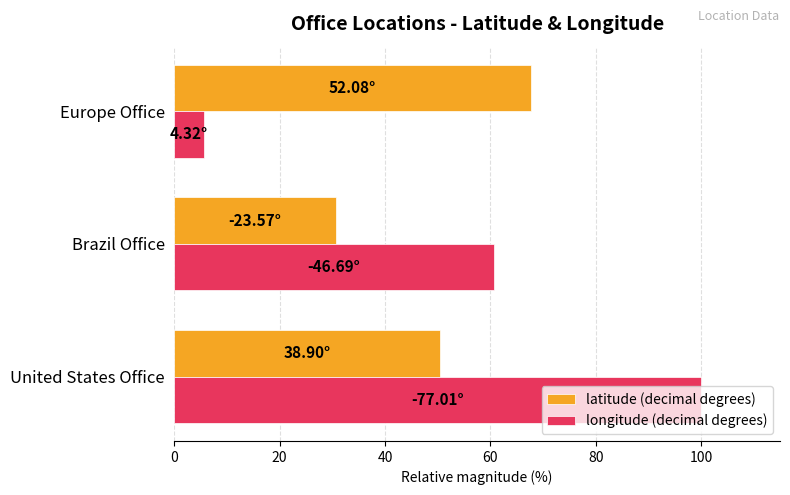

What is the difference between the longitude (decimal degrees) values at Brazil Office and Europe Office?

55.0